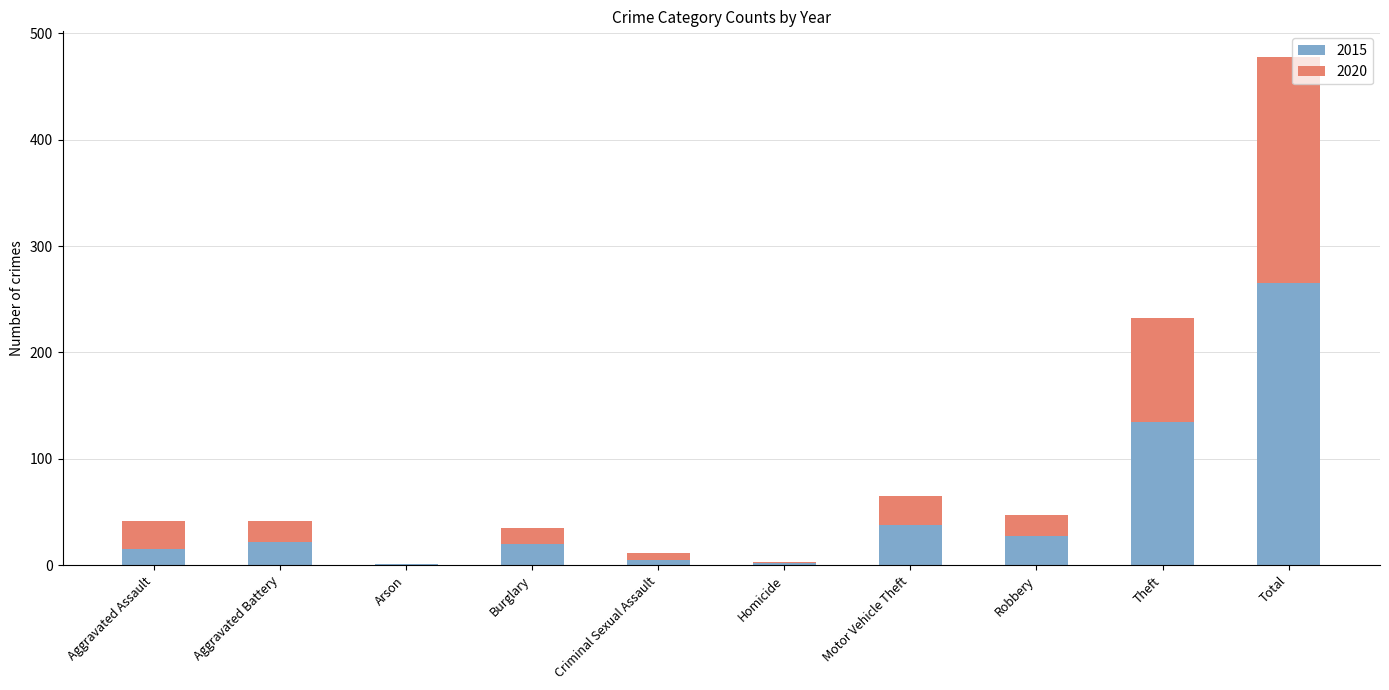

What is the total value across all series at Aggravated Battery?

42